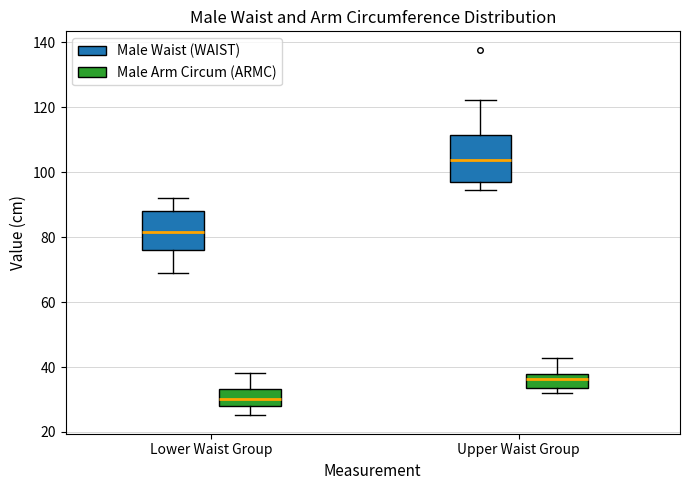

Which box's median line is the highest?

Upper Waist Group (Male Waist (WAIST))